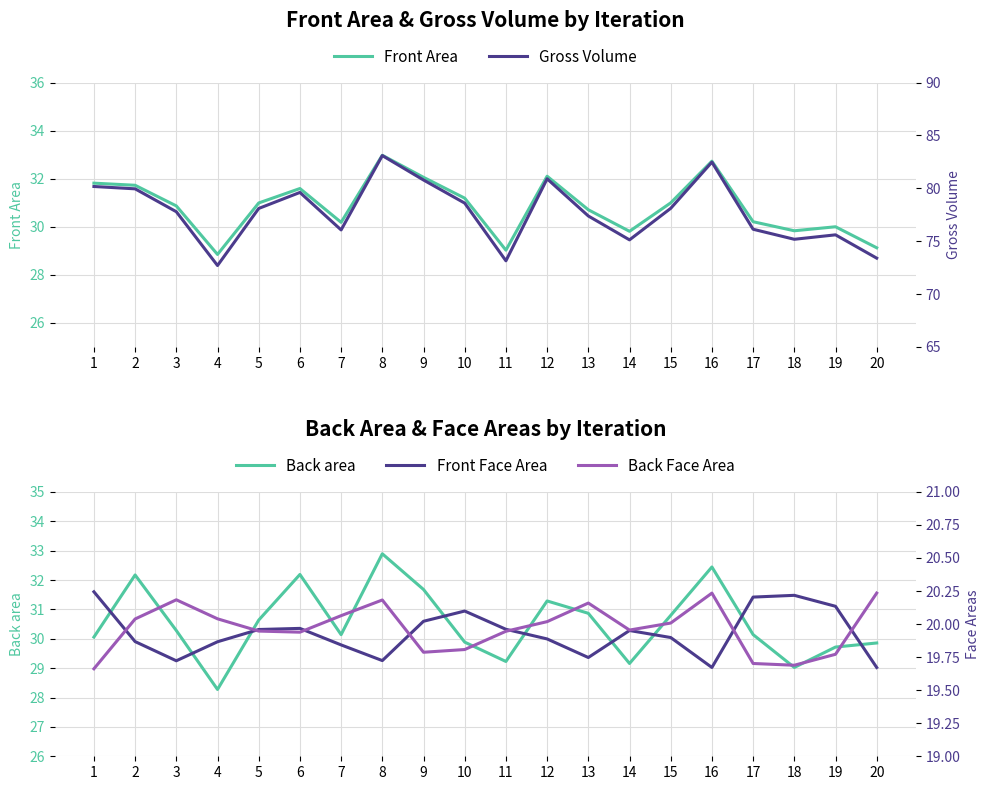

Is it true that Front Area equals 30.2 at 7?

True